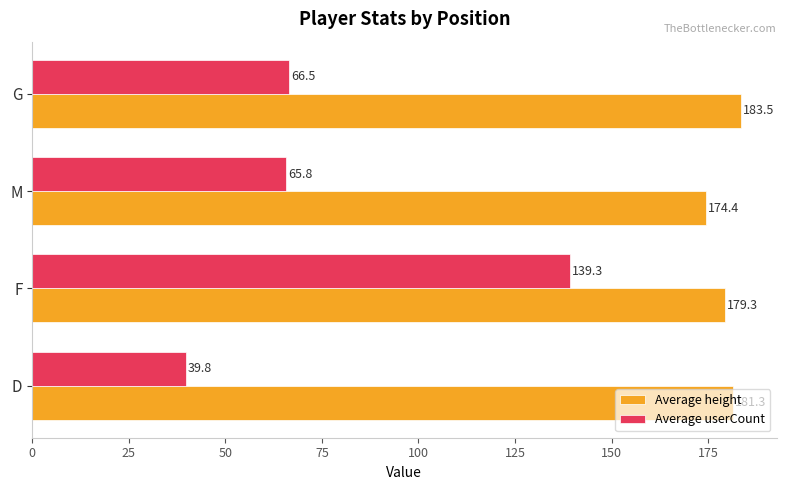

Rank the categories by Average height value from lowest to highest.

M, F, D, G